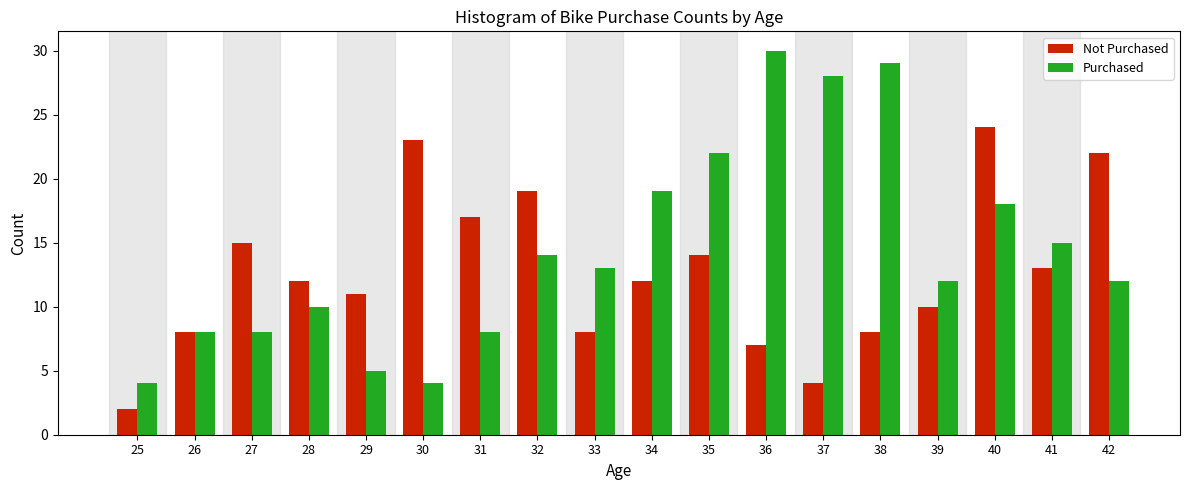

At which category is the sum across all series the highest?

40